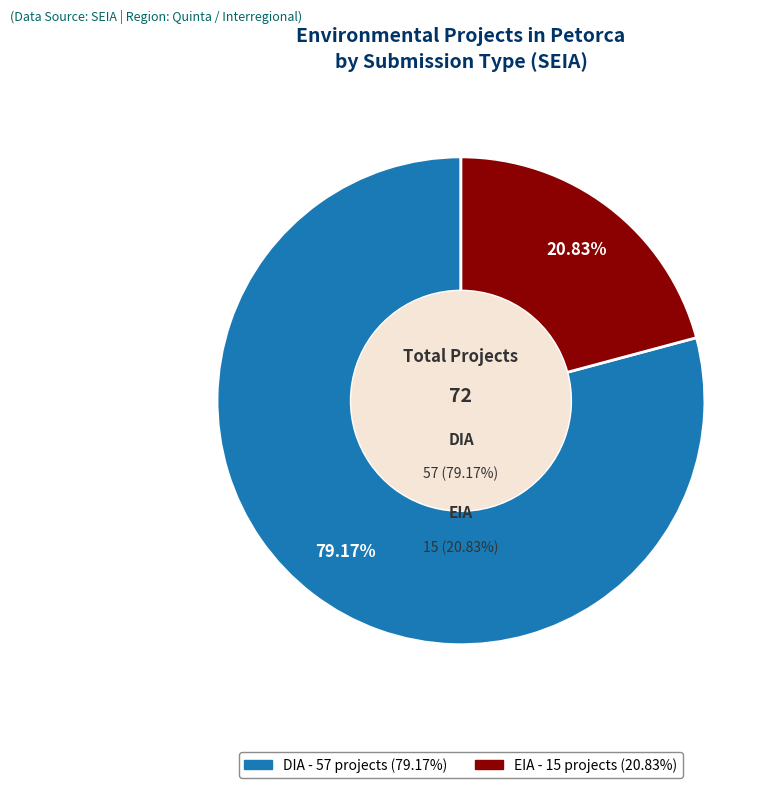

The DIA slice represents 79% of the pie. True or false?

True